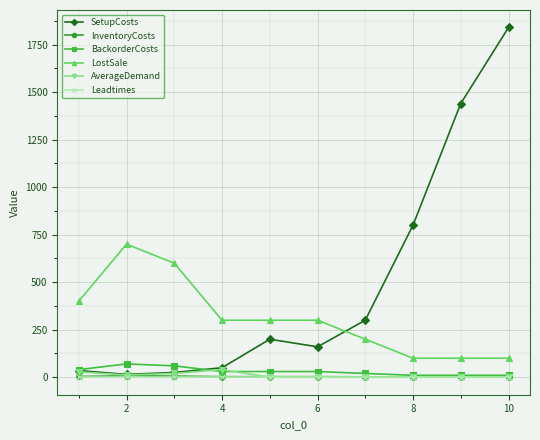

Which series has the widest spread of values?

SetupCosts